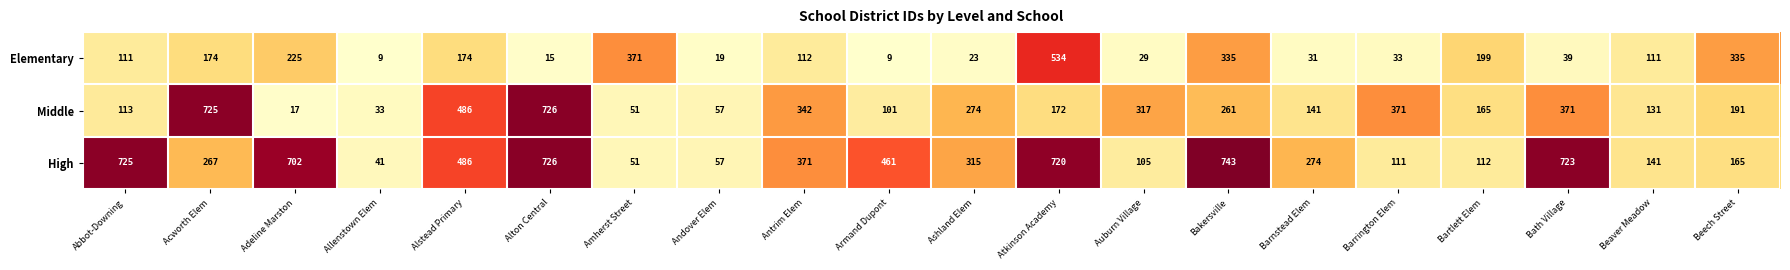

Which series has the largest range (max minus min)?

Middle